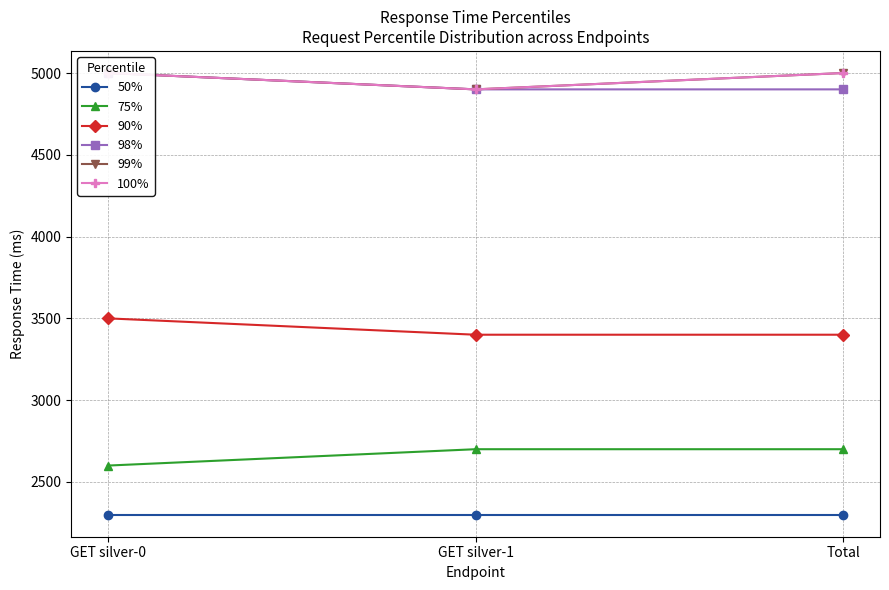

At which category is the sum across all series the highest?

GET silver-0